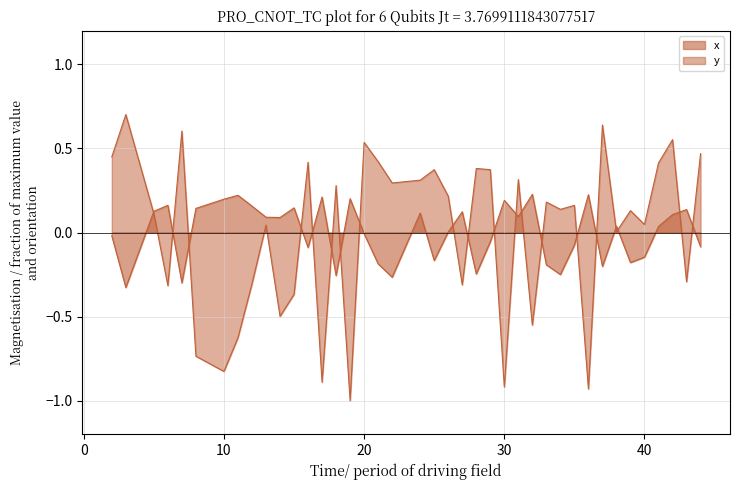

What is the smallest value displayed?

-1.0